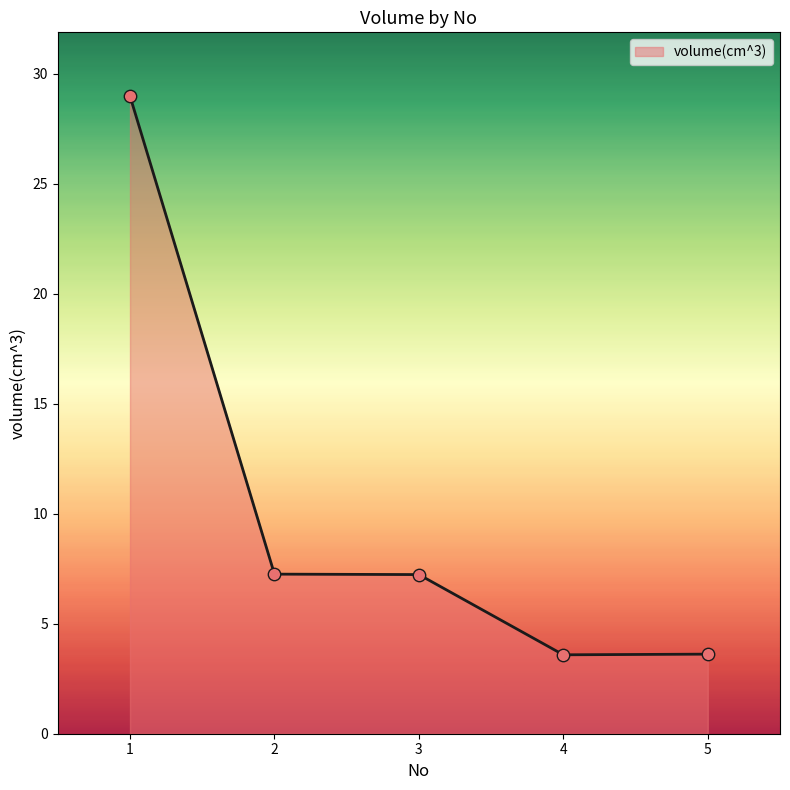

What is the ratio of the value at 4 to the value at 2?

0.5